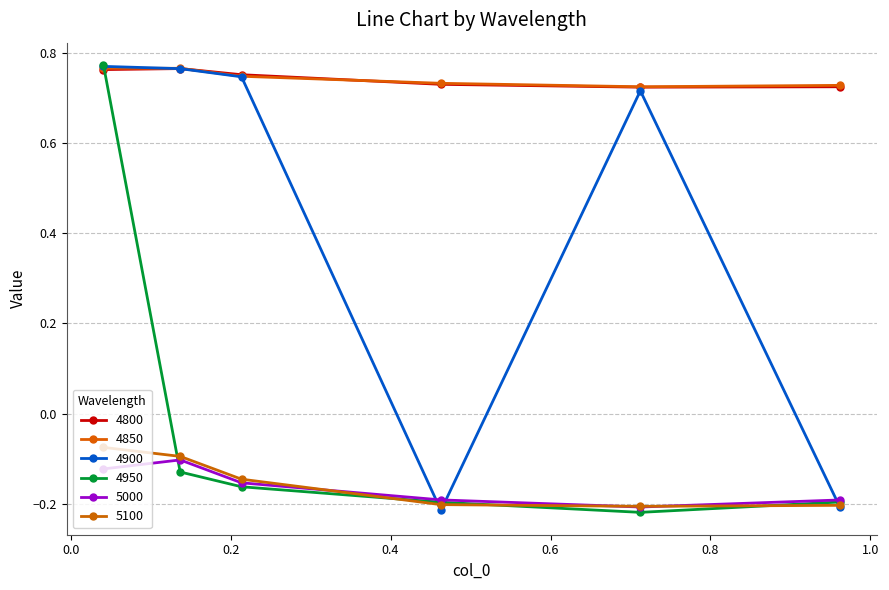

What is the label of the 5th point from the left?

0.7123287671232876